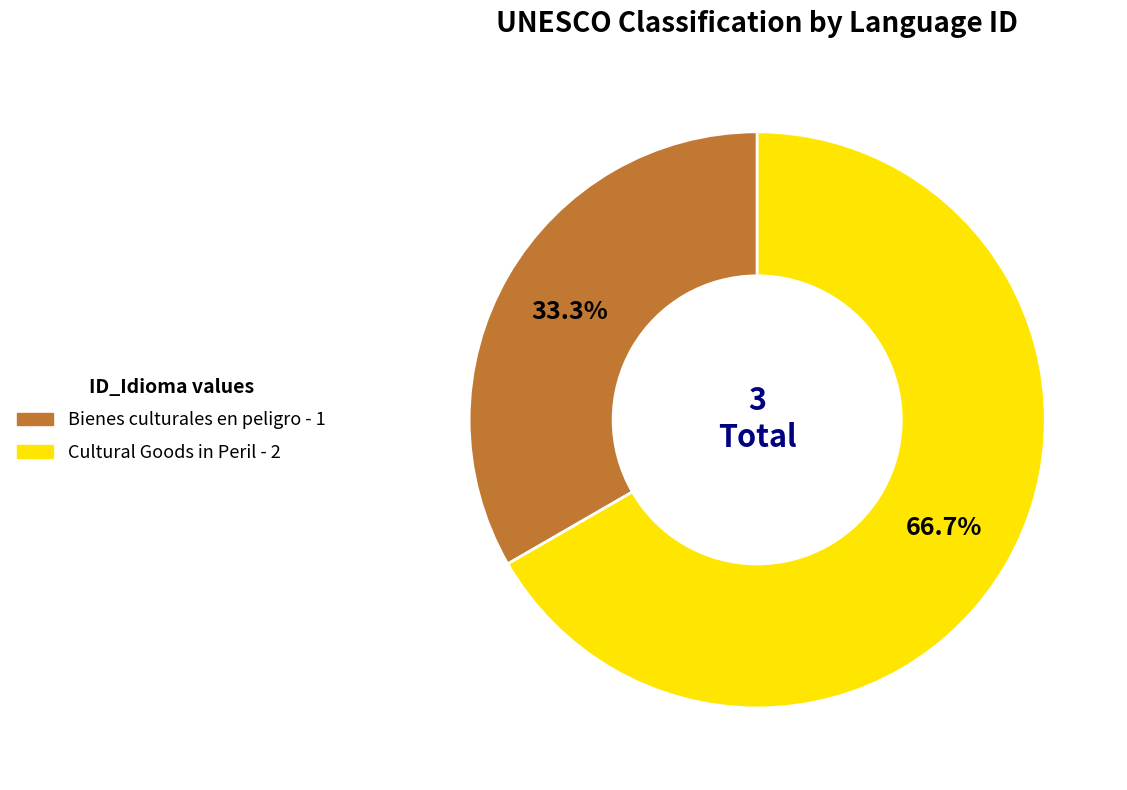

How many segments does this pie chart have?

2